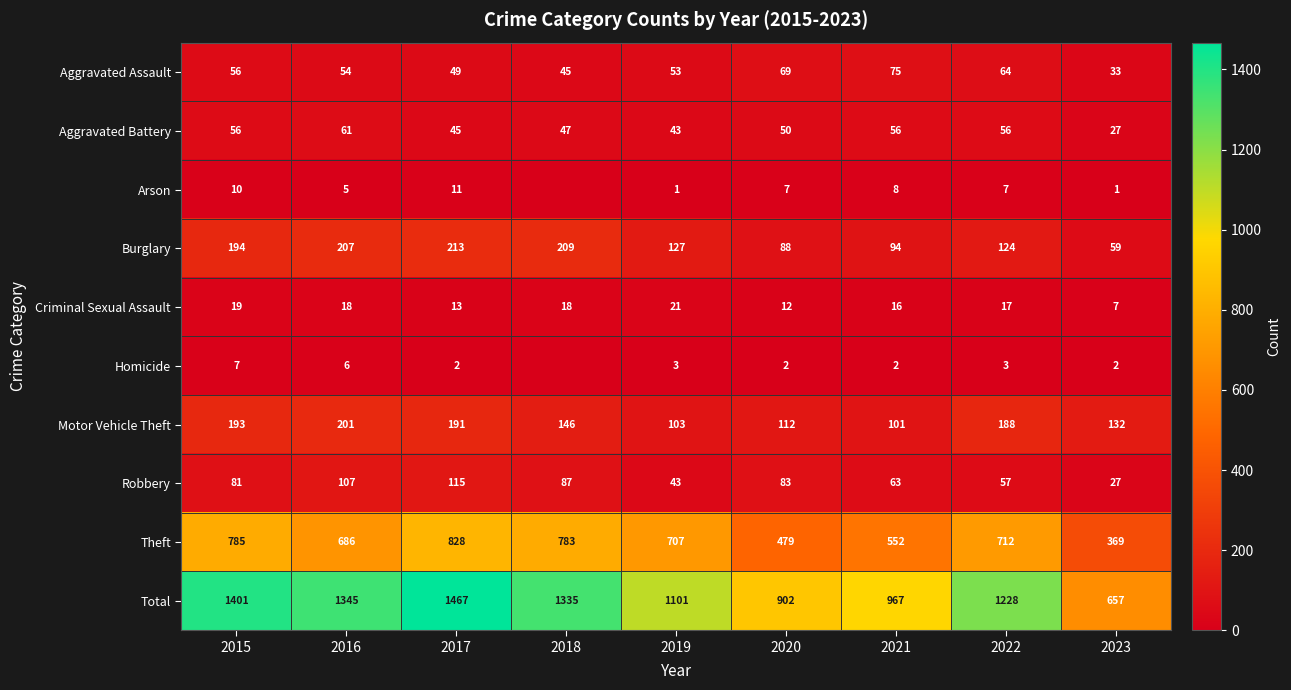

What is the average value of the Burglary series?

146